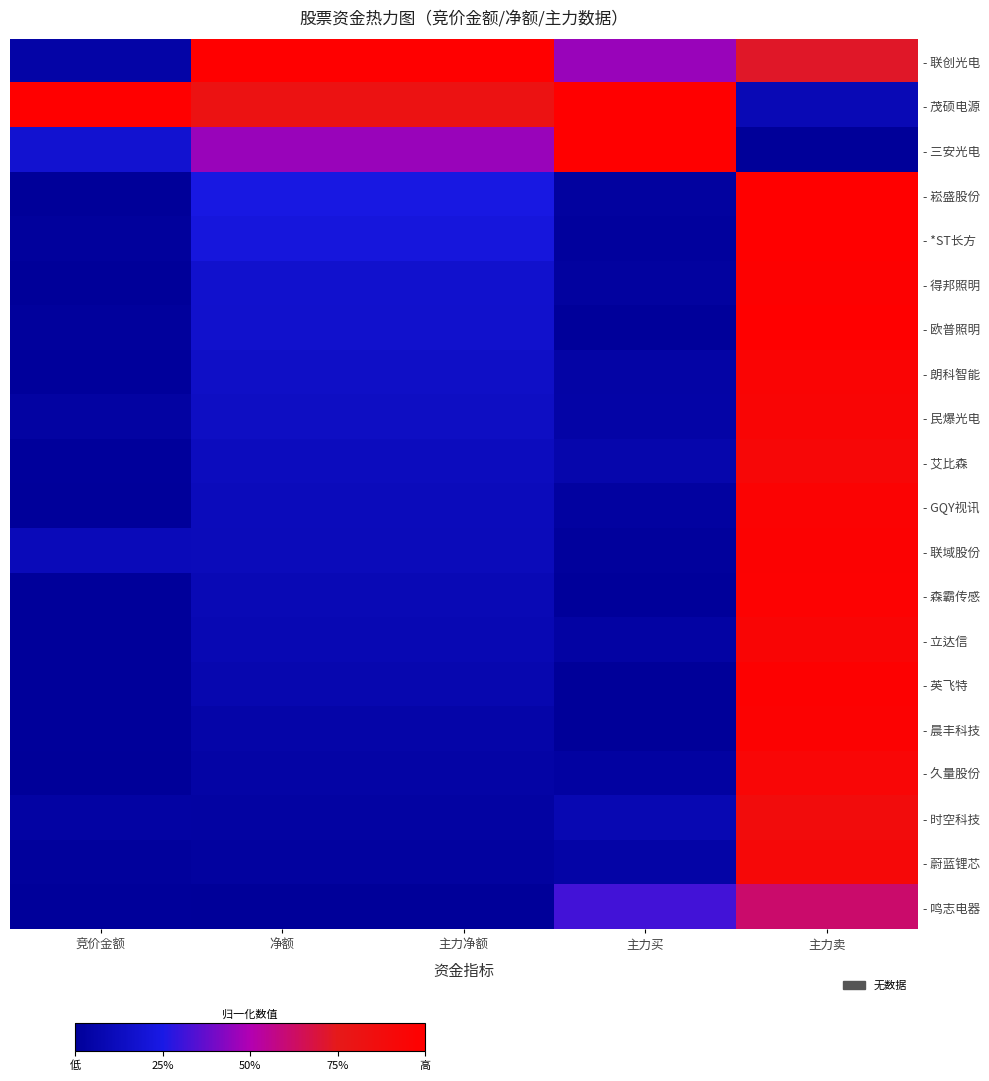

Reading left to right, transcribe all the data shown in this chart.

- 联创光电: 竞价金额=0.0	净额=1.0	主力净额=1.0	主力买=0.5	主力卖=0.7
- 茂硕电源: 竞价金额=1.0	净额=0.8	主力净额=0.8	主力买=1.0	主力卖=0.1
- 三安光电: 竞价金额=0.2	净额=0.5	主力净额=0.5	主力买=1.0	主力卖=0.0
- 崧盛股份: 竞价金额=0.0	净额=0.2	主力净额=0.2	主力买=0.0	主力卖=1.0
- *ST长方: 竞价金额=0.0	净额=0.2	主力净额=0.2	主力买=0.0	主力卖=1.0
- 得邦照明: 竞价金额=0.0	净额=0.2	主力净额=0.2	主力买=0.0	主力卖=1.0
- 欧普照明: 竞价金额=0.0	净额=0.2	主力净额=0.2	主力买=0.0	主力卖=1.0
- 朗科智能: 竞价金额=0.0	净额=0.2	主力净额=0.2	主力买=0.0	主力卖=1.0
- 民爆光电: 竞价金额=0.0	净额=0.1	主力净额=0.1	主力买=0.0	主力卖=0.9
- 艾比森: 竞价金额=0.0	净额=0.1	主力净额=0.1	主力买=0.1	主力卖=0.9
- GQY视讯: 竞价金额=0.0	净额=0.1	主力净额=0.1	主力买=0.0	主力卖=1.0
- 联域股份: 竞价金额=0.1	净额=0.1	主力净额=0.1	主力买=0.0	主力卖=1.0
- 森霸传感: 竞价金额=0.0	净额=0.1	主力净额=0.1	主力买=0.0	主力卖=1.0
- 立达信: 竞价金额=0.0	净额=0.1	主力净额=0.1	主力买=0.0	主力卖=0.9
- 英飞特: 竞价金额=0.0	净额=0.1	主力净额=0.1	主力买=0.0	主力卖=1.0
- 晨丰科技: 竞价金额=0.0	净额=0.1	主力净额=0.1	主力买=0.0	主力卖=1.0
- 久量股份: 竞价金额=0.0	净额=0.0	主力净额=0.0	主力买=0.0	主力卖=0.9
- 时空科技: 竞价金额=0.0	净额=0.0	主力净额=0.0	主力买=0.1	主力卖=0.9
- 蔚蓝锂芯: 竞价金额=0.0	净额=0.0	主力净额=0.0	主力买=0.0	主力卖=0.9
- 鸣志电器: 竞价金额=0.0	净额=0.0	主力净额=0.0	主力买=0.3	主力卖=0.6